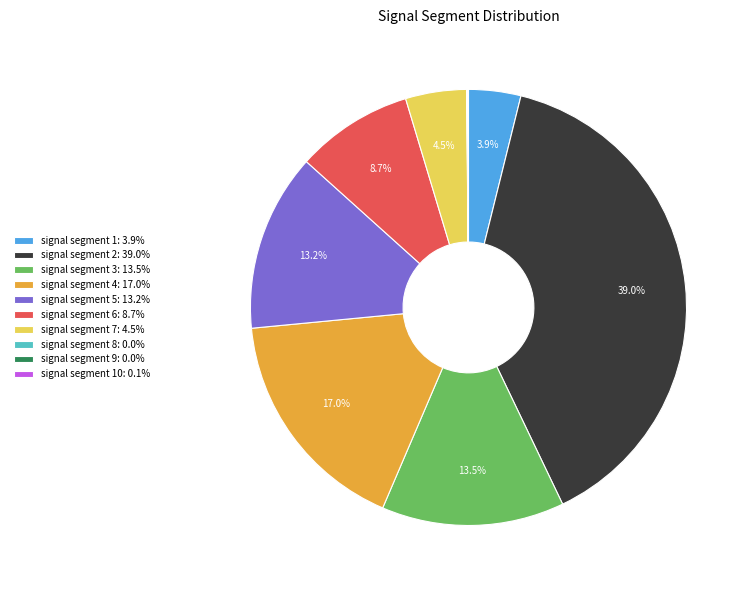

How much of the chart is everything except signal segment 6: 8.7%?

91.3%